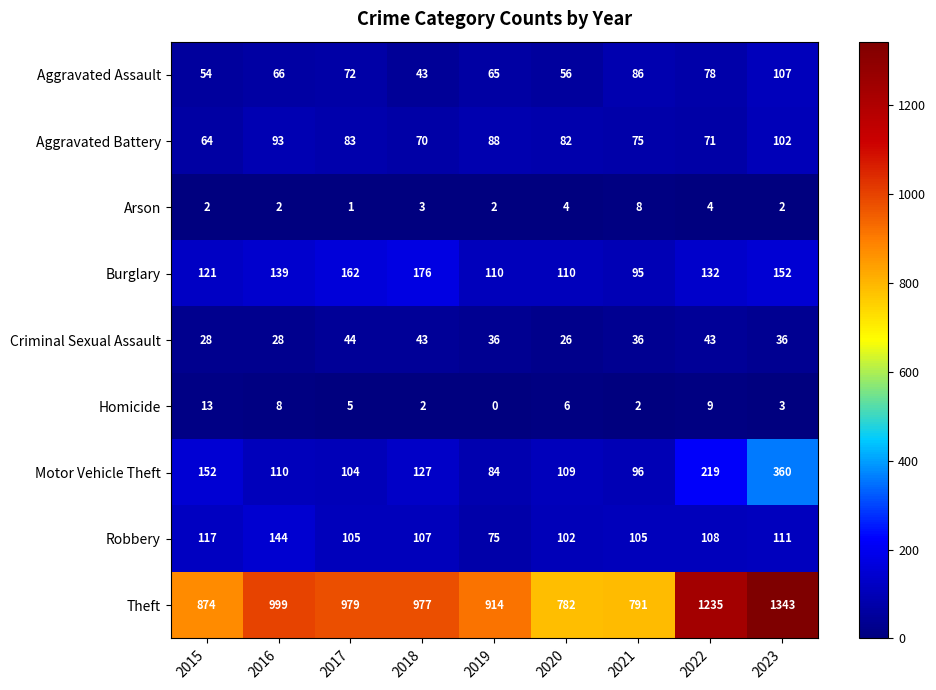

What is the total value across all series at 2015?

1425